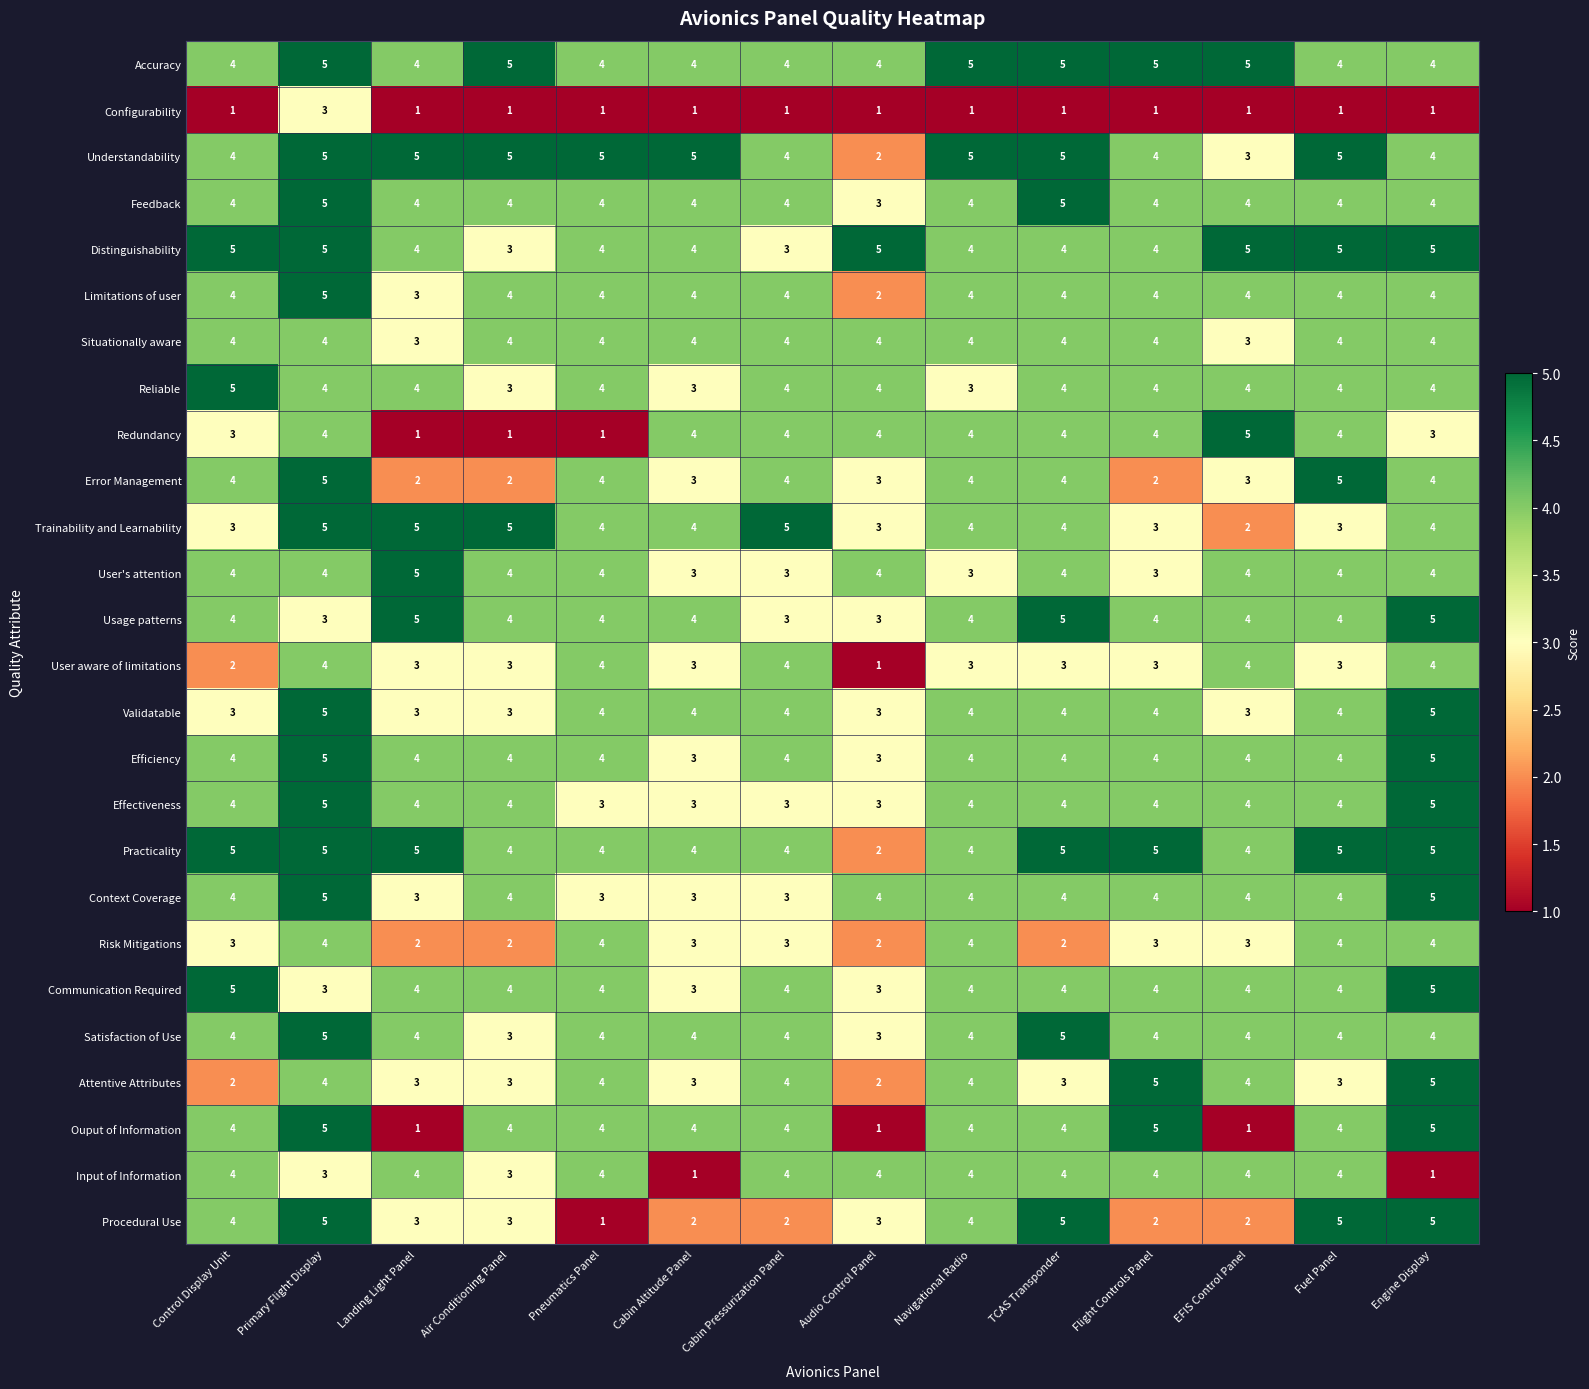

Where does the Reliable series first go above 4?

Control Display Unit